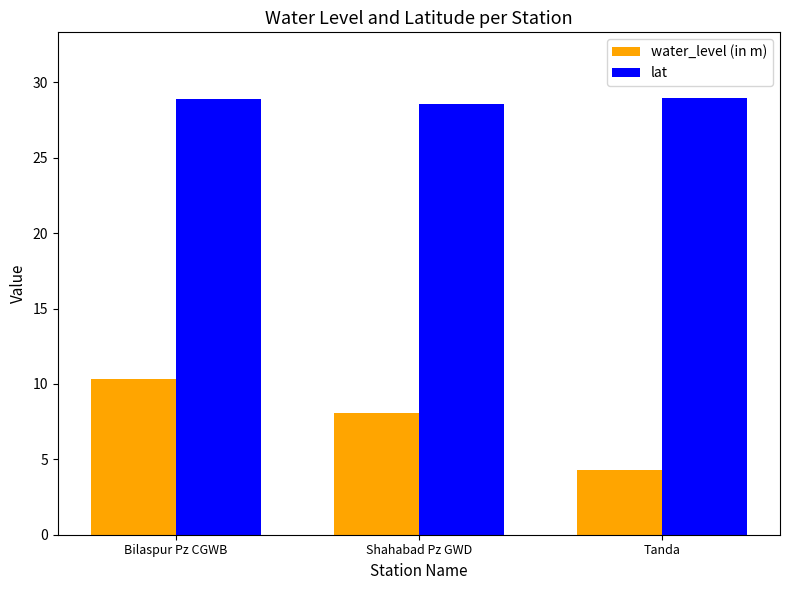

Which series has the largest range (max minus min)?

water_level (in m)